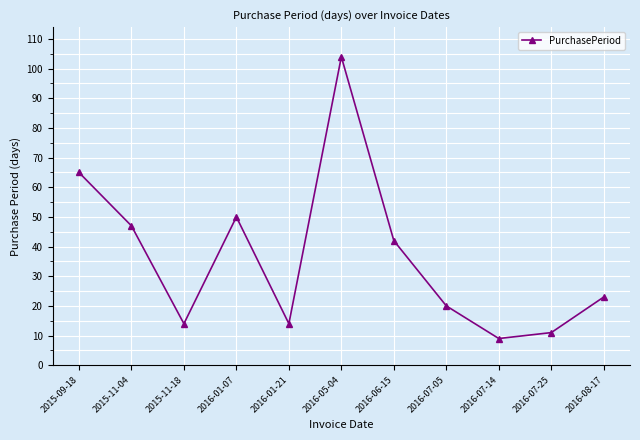

Where does the data first go above 23?

2015-09-18